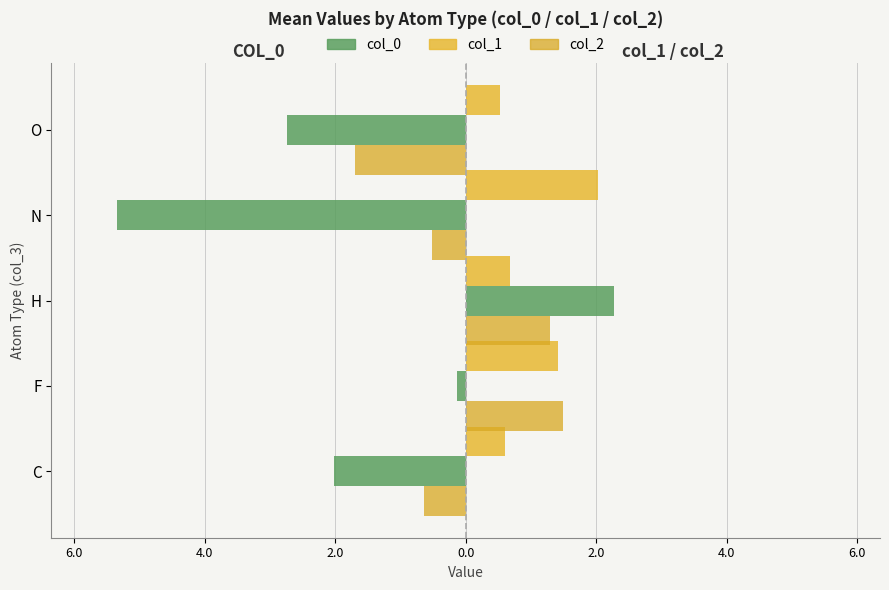

List the series in order of their peak value, lowest first.

col_2, col_1, col_0